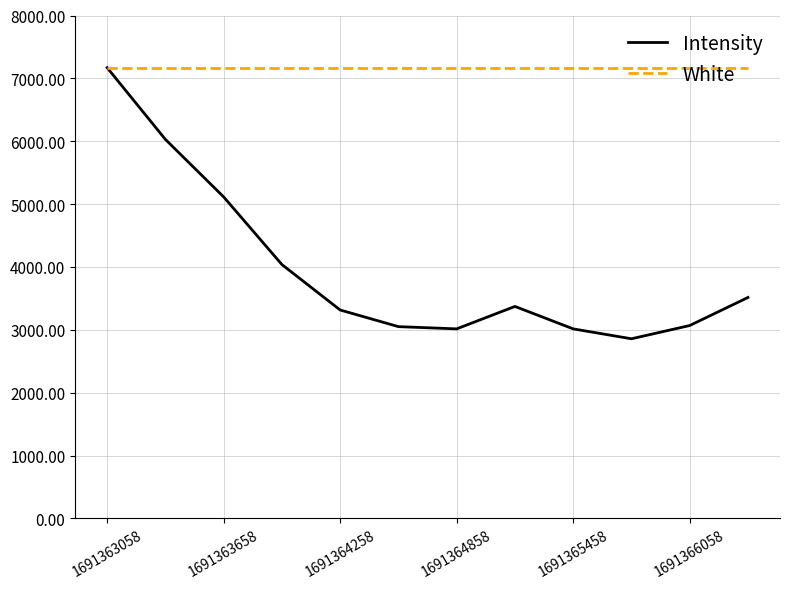

What is the maximum value shown in the chart?

7170.2